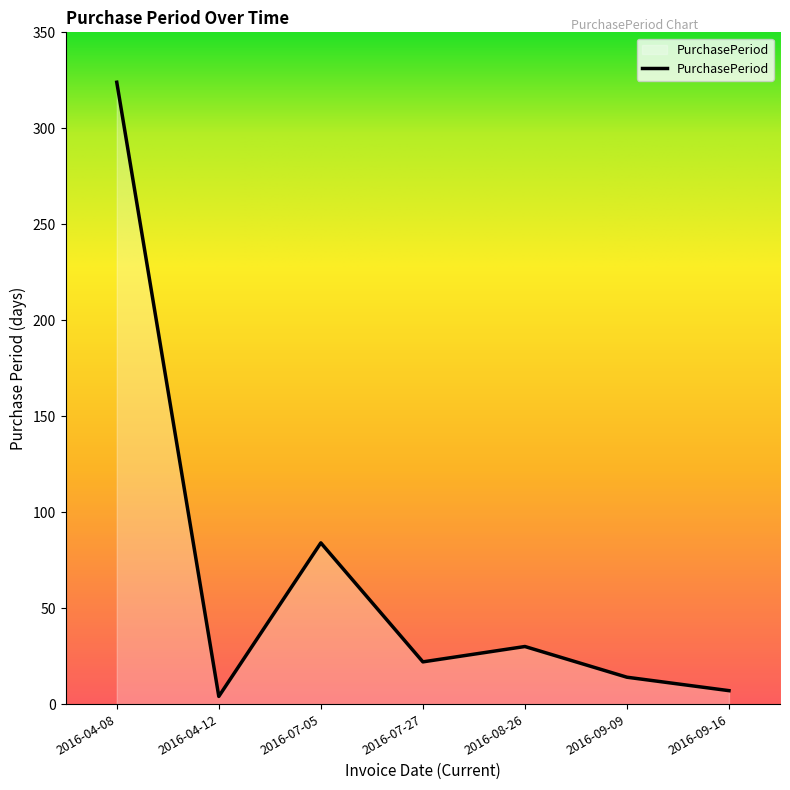

At which category does the data reach its first local peak?

2016-07-05